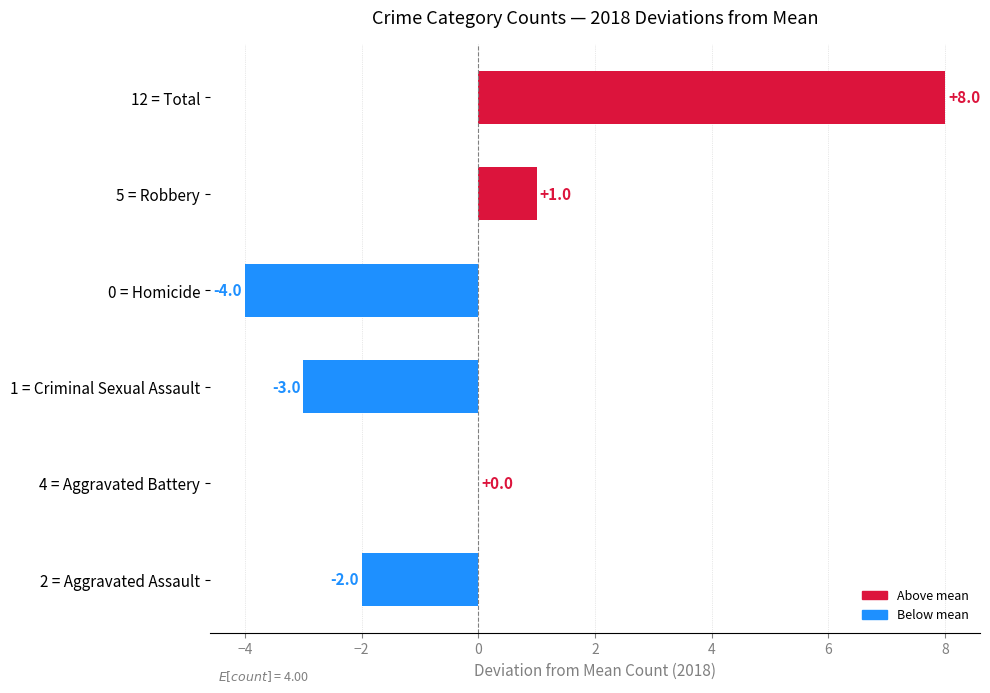

What is the change in value from 0 = Homicide to 5 = Robbery?

+5